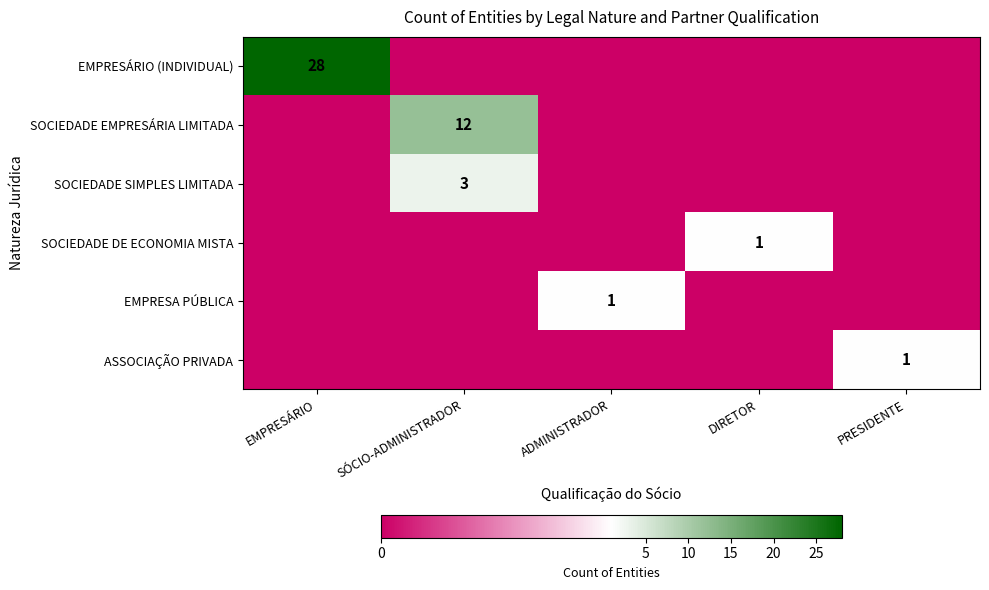

What is the difference between the highest and lowest values at DIRETOR?

1